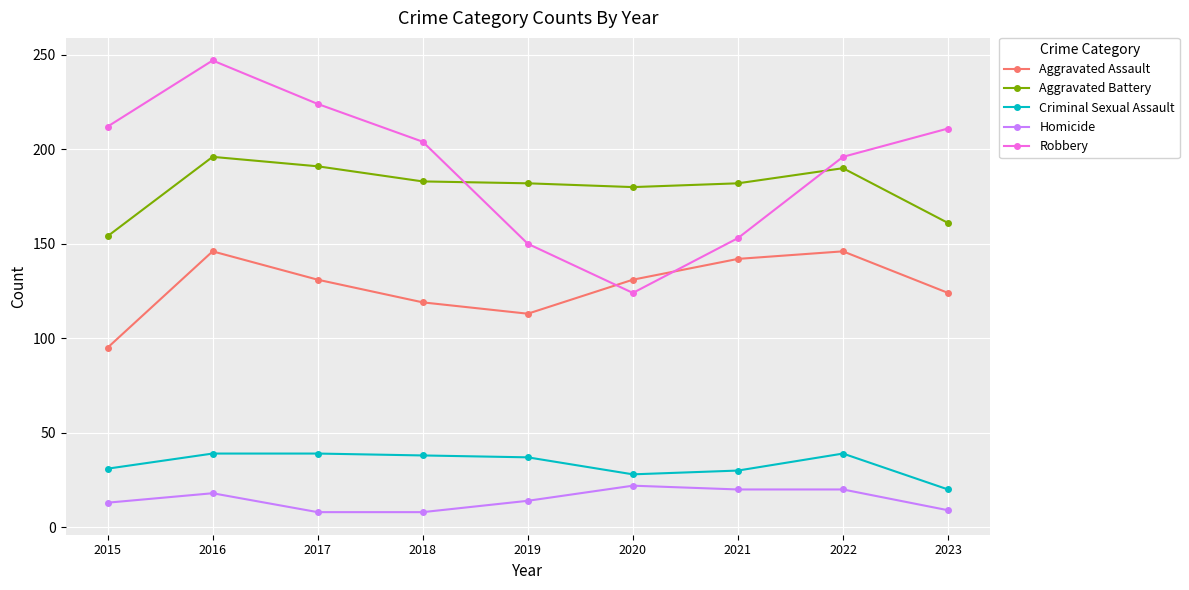

Rank the series at 2023 from lowest to highest value.

Homicide, Criminal Sexual Assault, Aggravated Assault, Aggravated Battery, Robbery